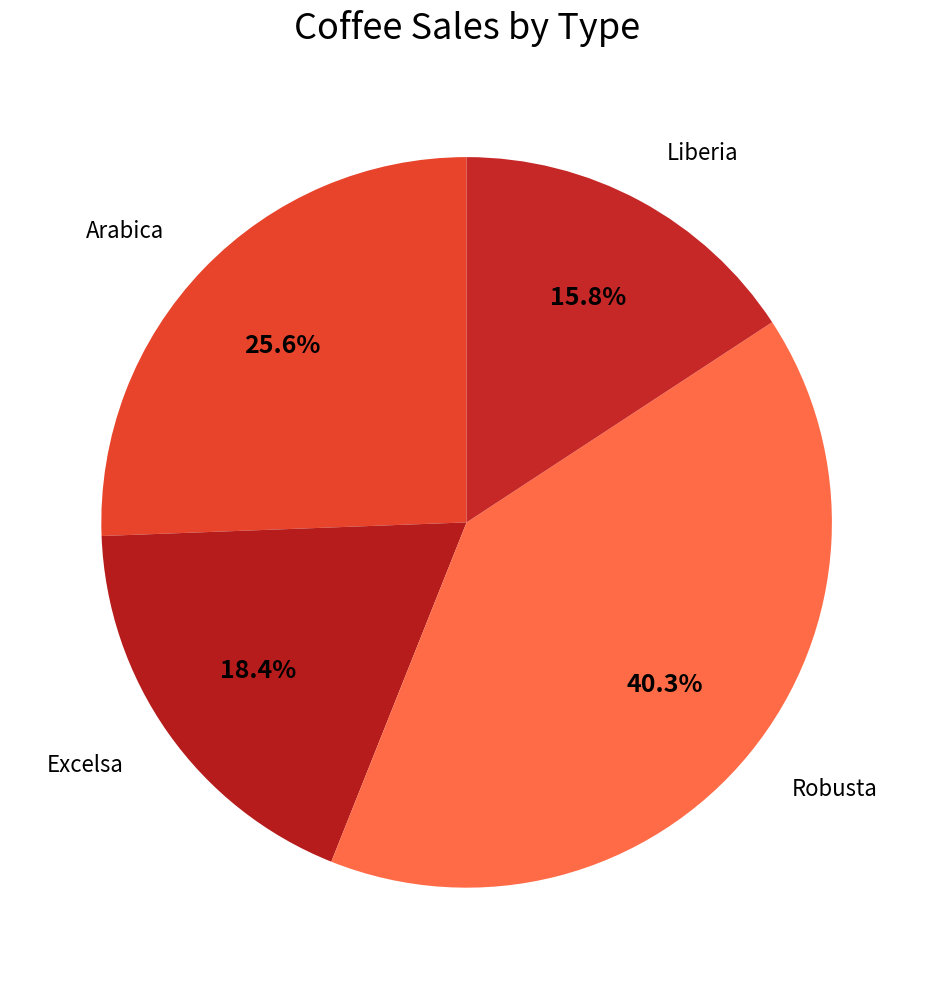

Combined, do Excelsa and Robusta account for over 50%?

Yes